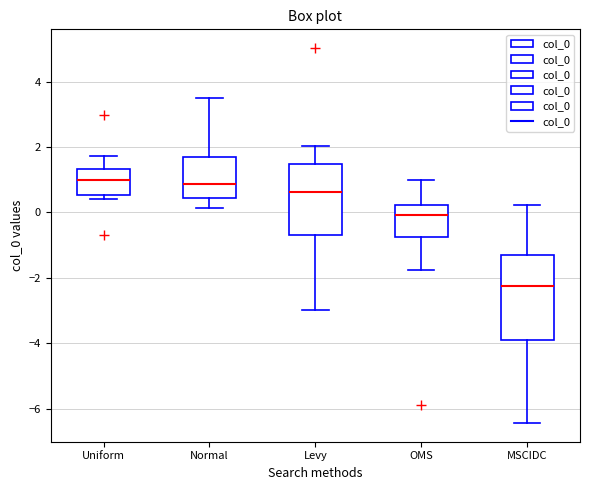

Reading left to right, transcribe this box plot: for each box, give where its median line is, the range the box spans, and where its two whiskers end, as read against the y-axis. The values are not printed on the chart, so give them approximately, as read against the axis.

Uniform: median 1.0, box 0.6 to 1.4, whiskers 0.4 to 1.8
Normal: median 0.8, box 0.4 to 1.8, whiskers 0.2 to 3.6
Levy: median 0.6, box -0.6 to 1.4, whiskers -3.0 to 2.0
OMS: median 0.0, box -0.8 to 0.2, whiskers -1.8 to 1.0
MSCIDC: median -2.2, box -4.0 to -1.2, whiskers -6.4 to 0.2